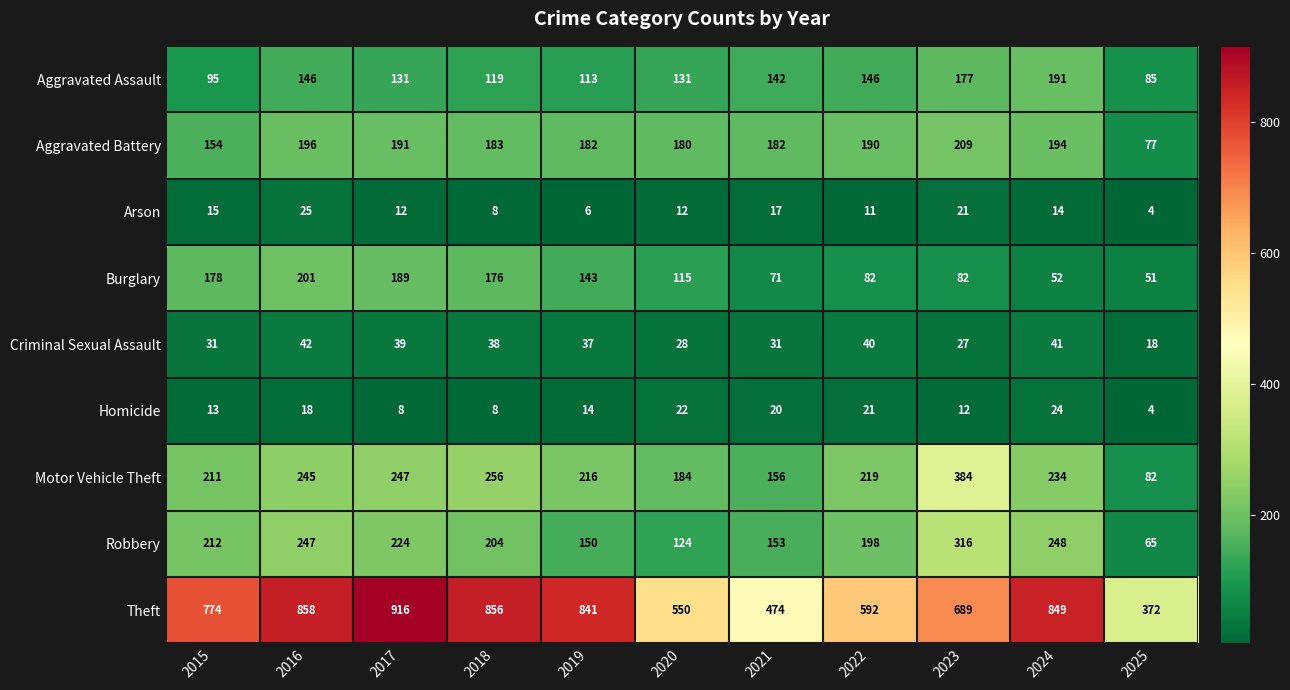

What is the difference between the highest and lowest values at 2025?

368